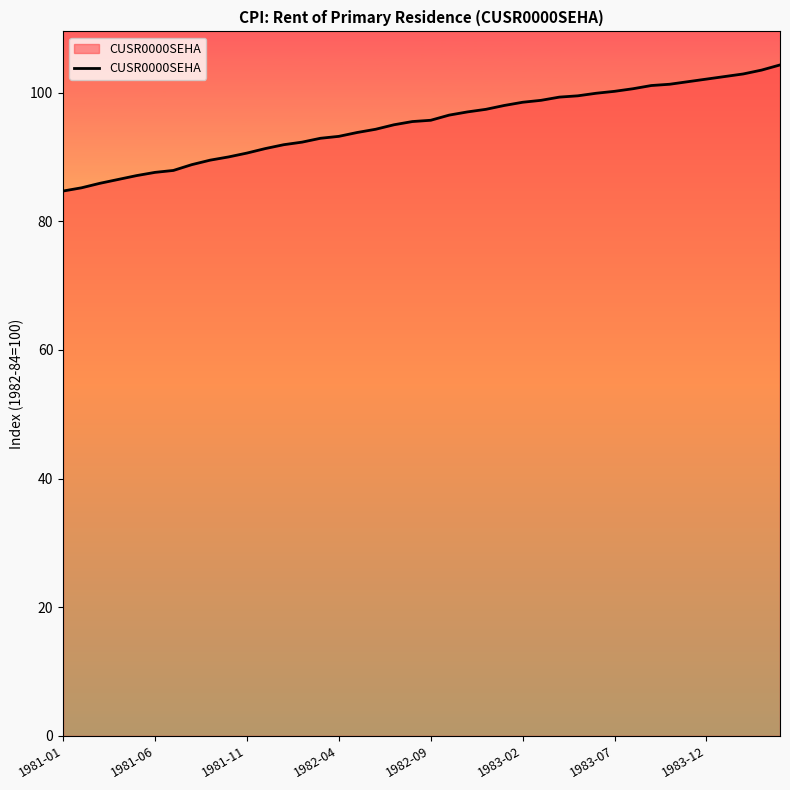

What is the greatest value displayed?

104.3